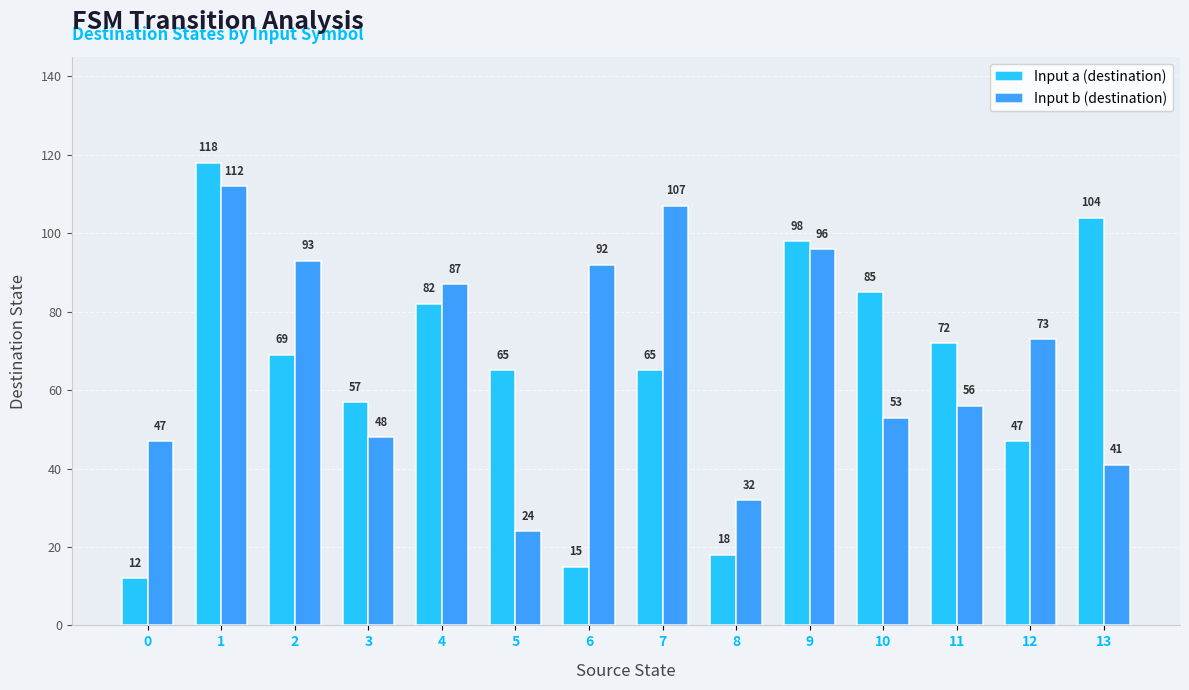

What is the sum of the Input a (destination) values at 2 and 12?

116